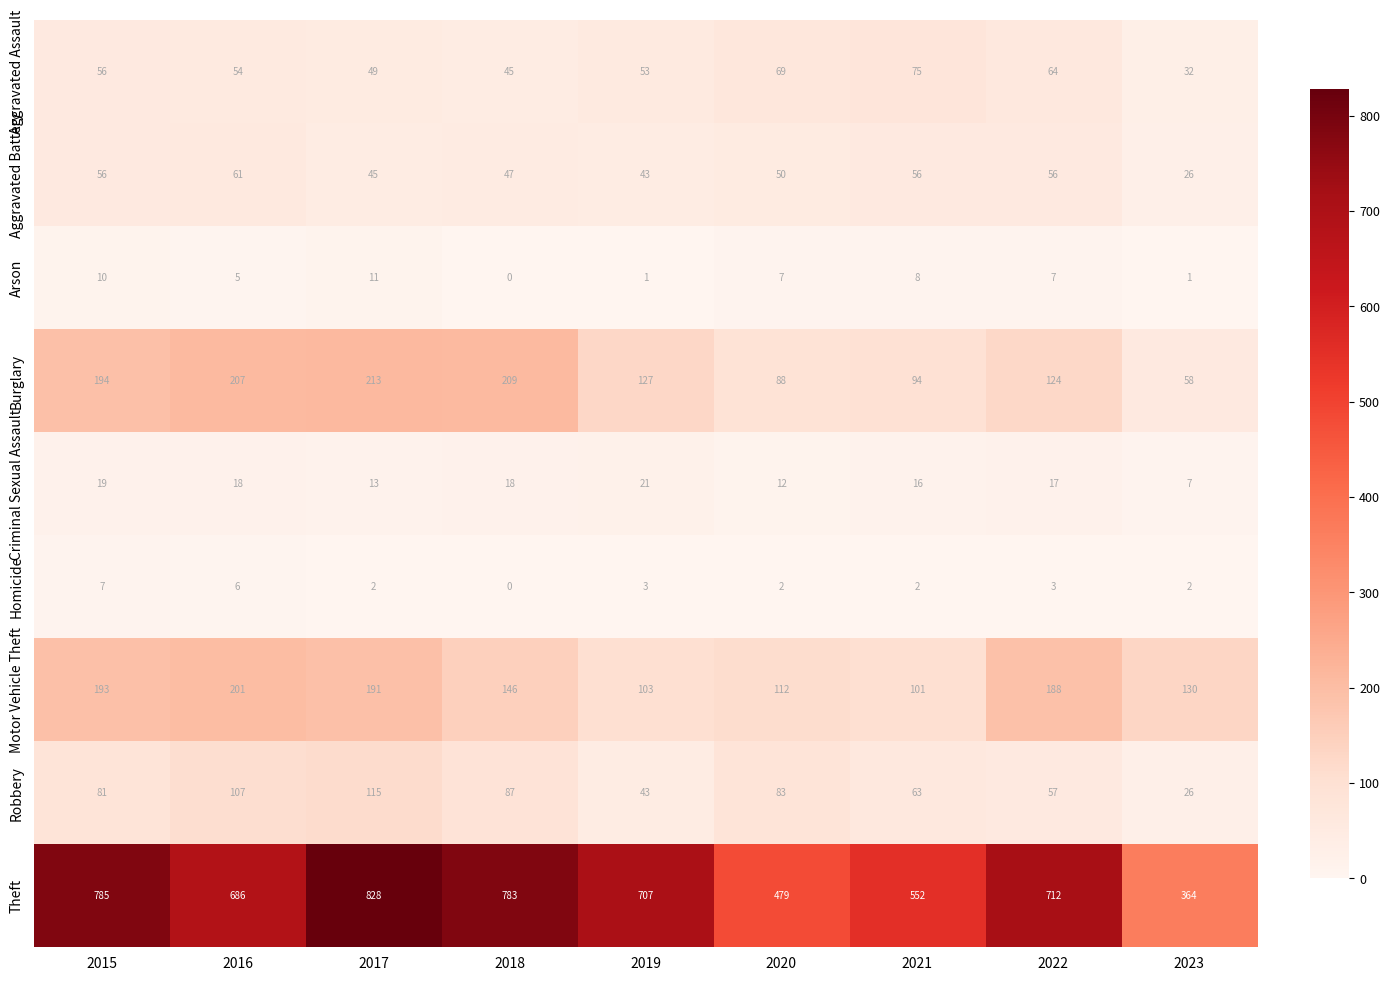

At which category is the sum across all series the highest?

2017